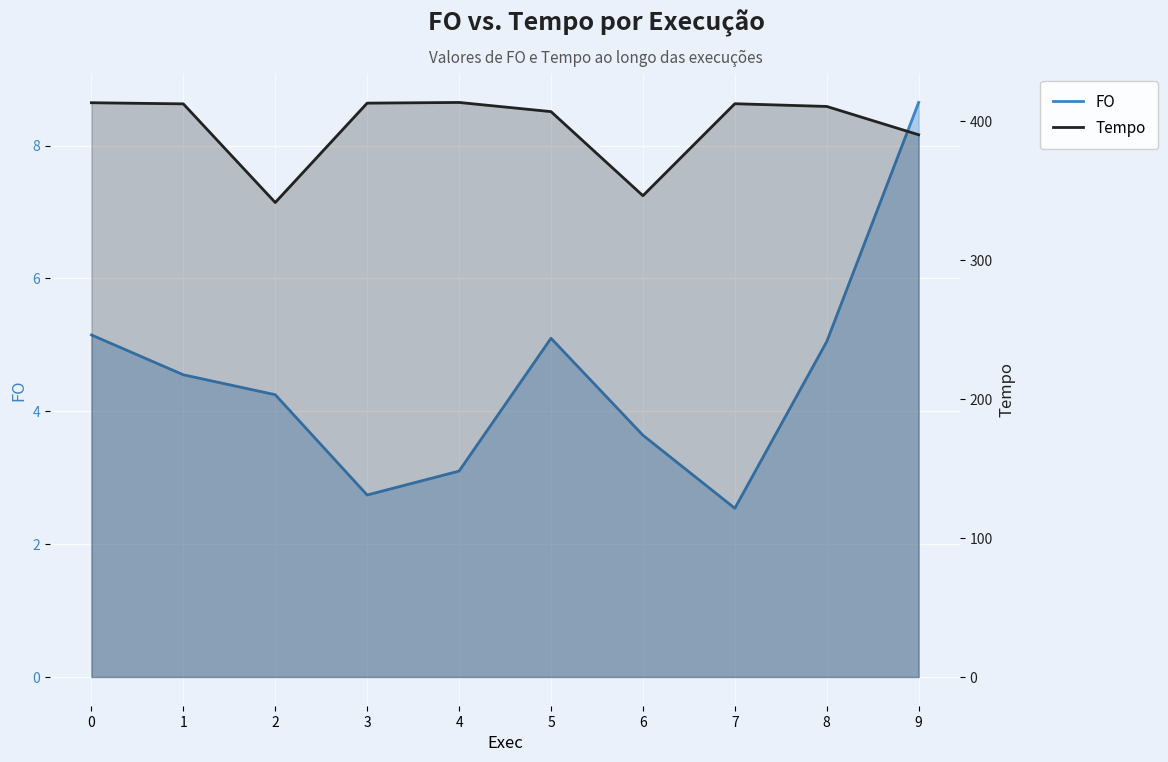

What is the total value across all series at 7?

414.8